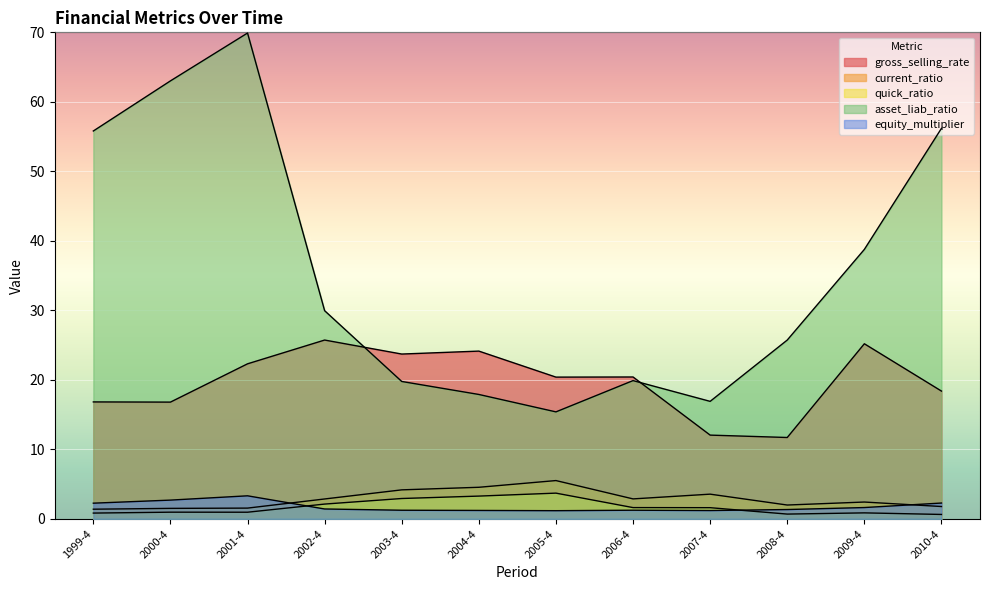

What is the label of the 1st point from the left?

1999-4